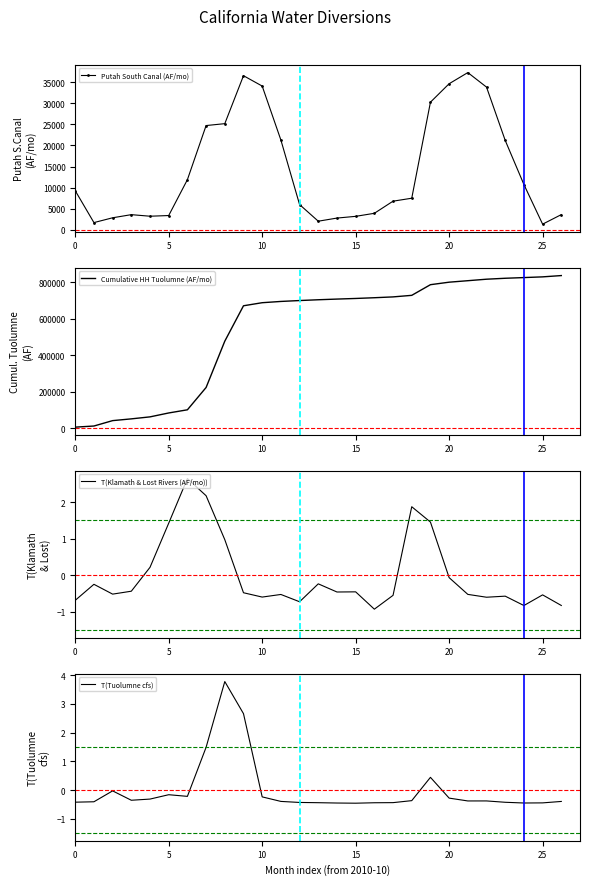

List the series in order of their peak value, lowest first.

T(Klamath & Lost Rivers (AF/mo)), T(Tuolumne cfs), Putah South Canal (AF/mo), Cumulative HH Tuolumne (AF/mo)